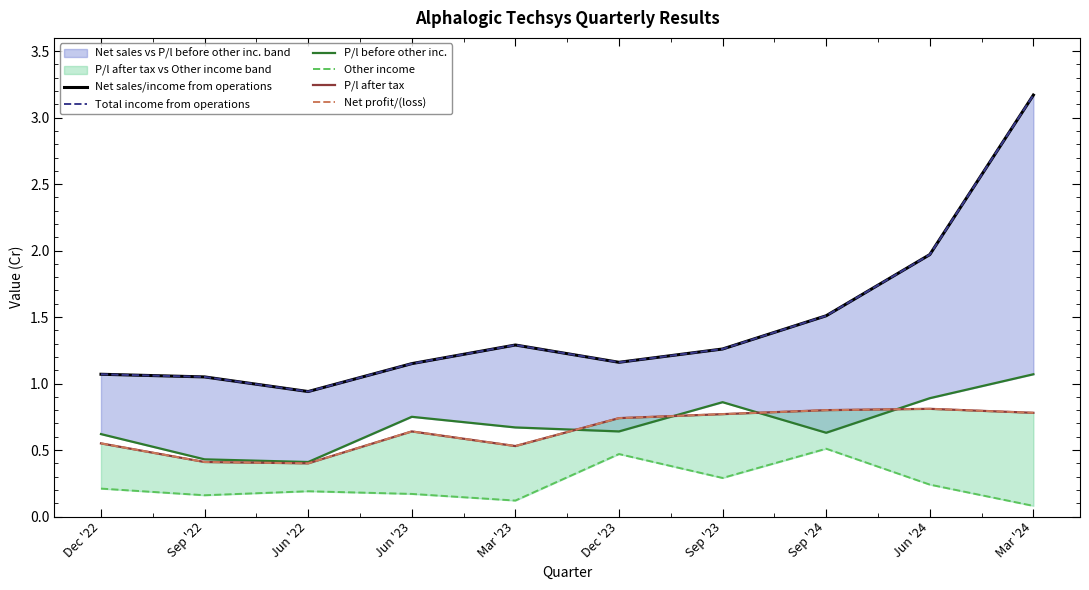

What is the spread (max minus min) of values at Sep '24?

1.0